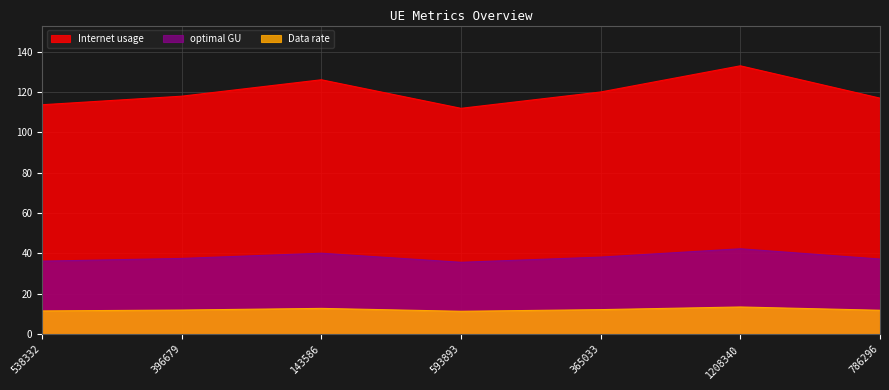

List the series in order of their overall mean, highest first.

Internet usage, optimal GU, Data rate